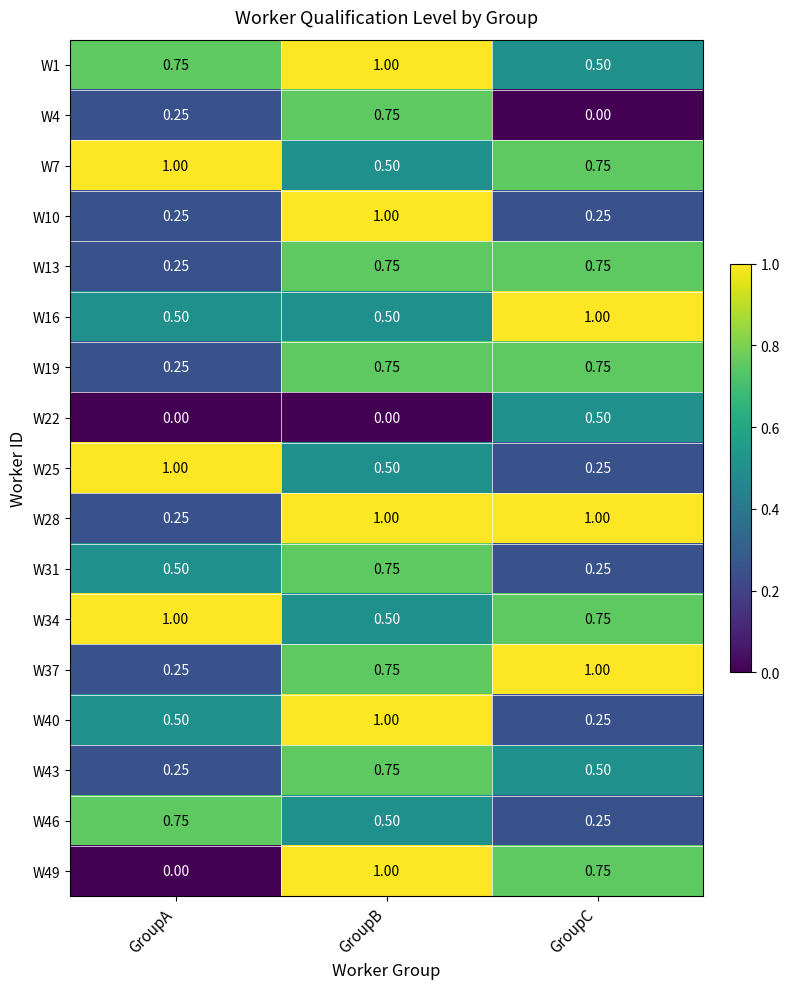

What is the total value across all series at GroupB?

12.0